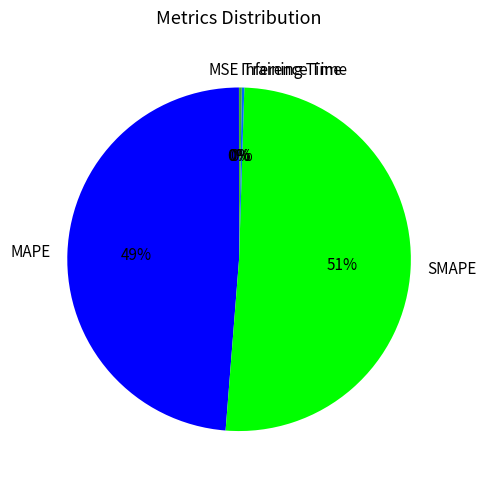

To the nearest percent, what is the average slice percentage?

20%